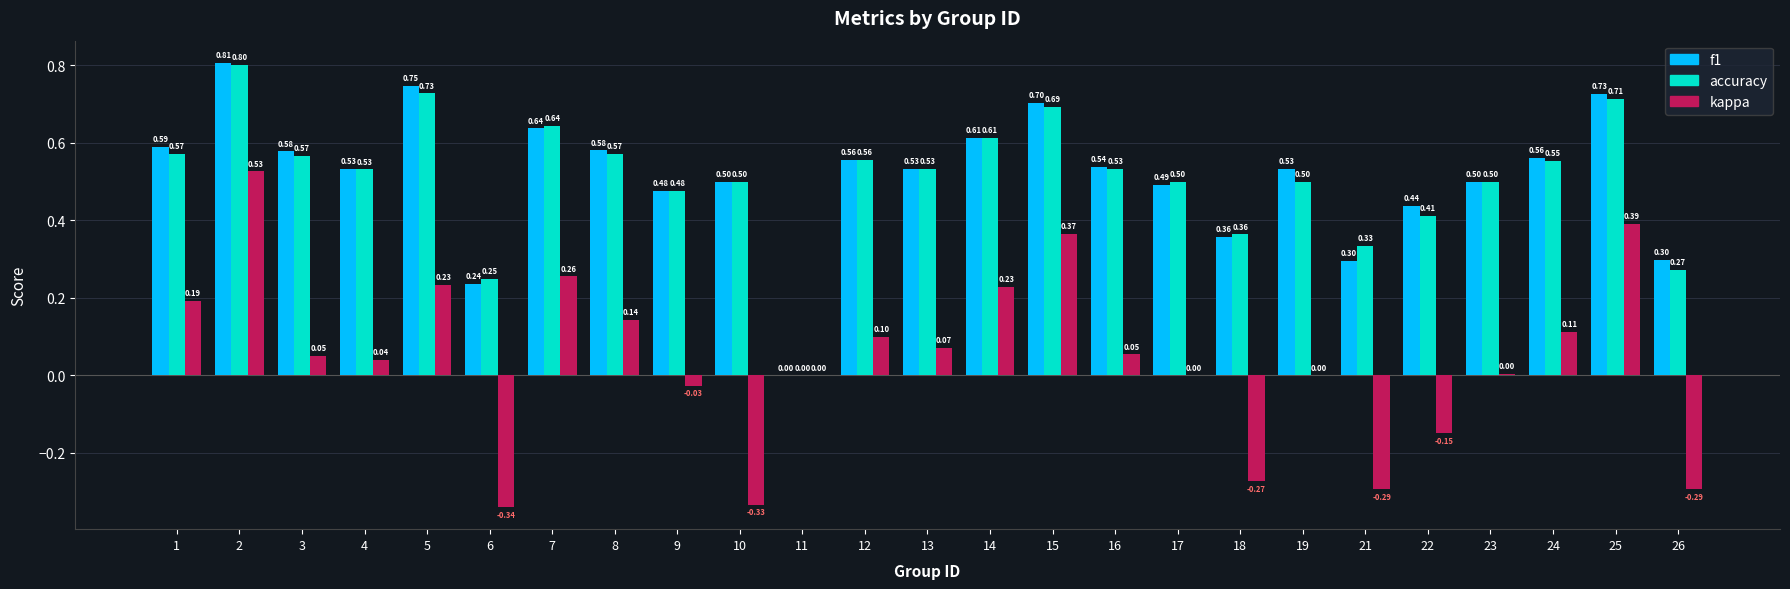

What is the sum of the accuracy values at 26 and 19?

0.8